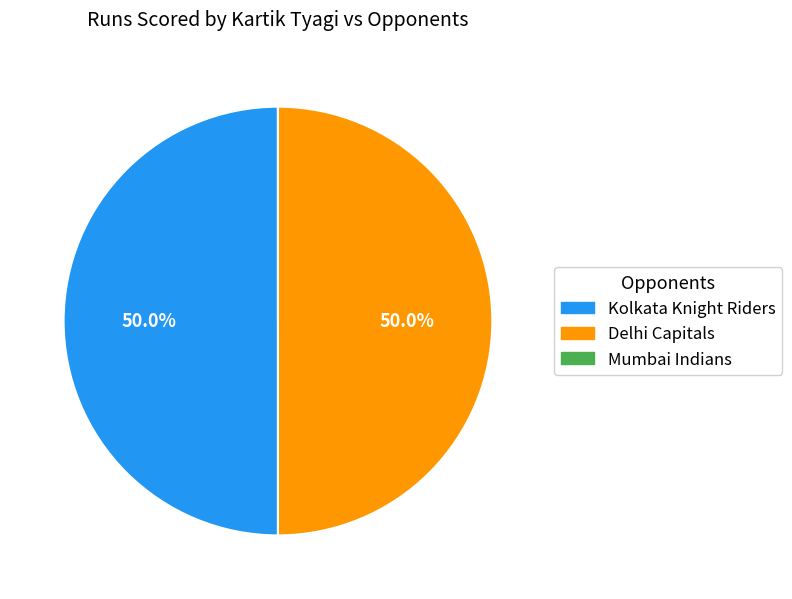

Is it true that Kolkata Knight Riders is 44% of the pie?

False